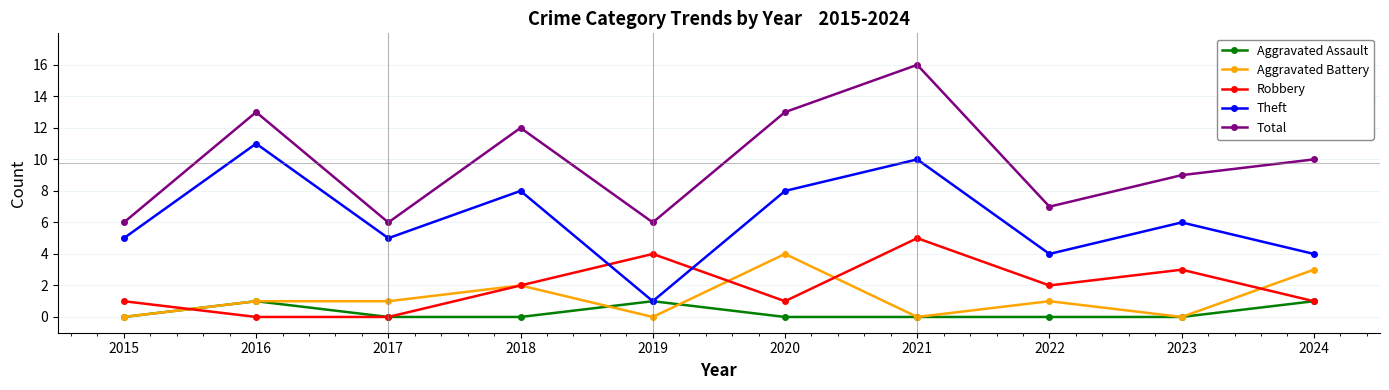

True or false: Theft and Aggravated Battery intersect in this chart.

False